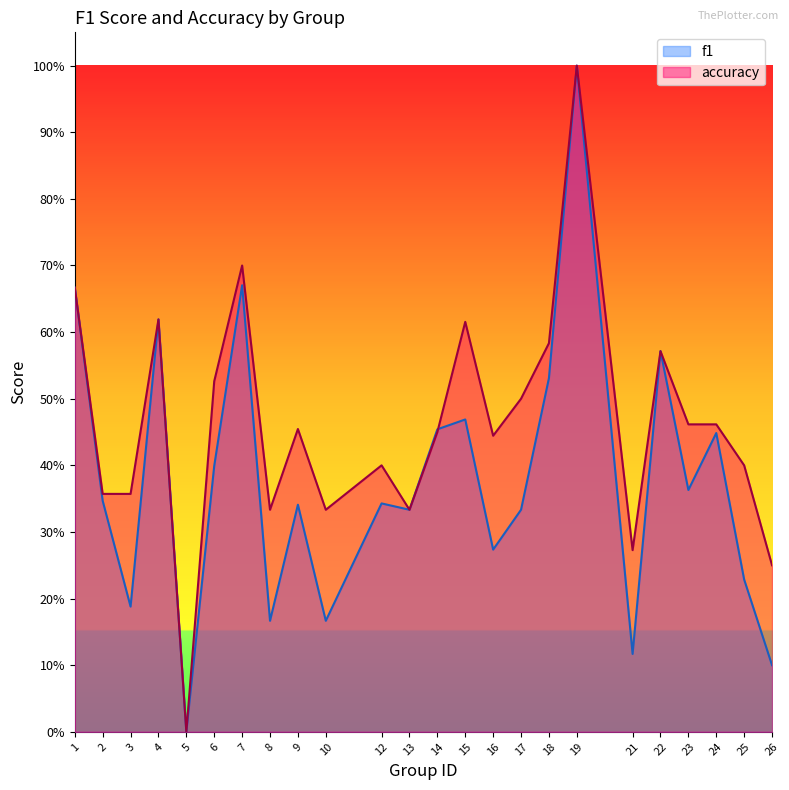

True or false: accuracy has a value of 0.2 at 18.

False